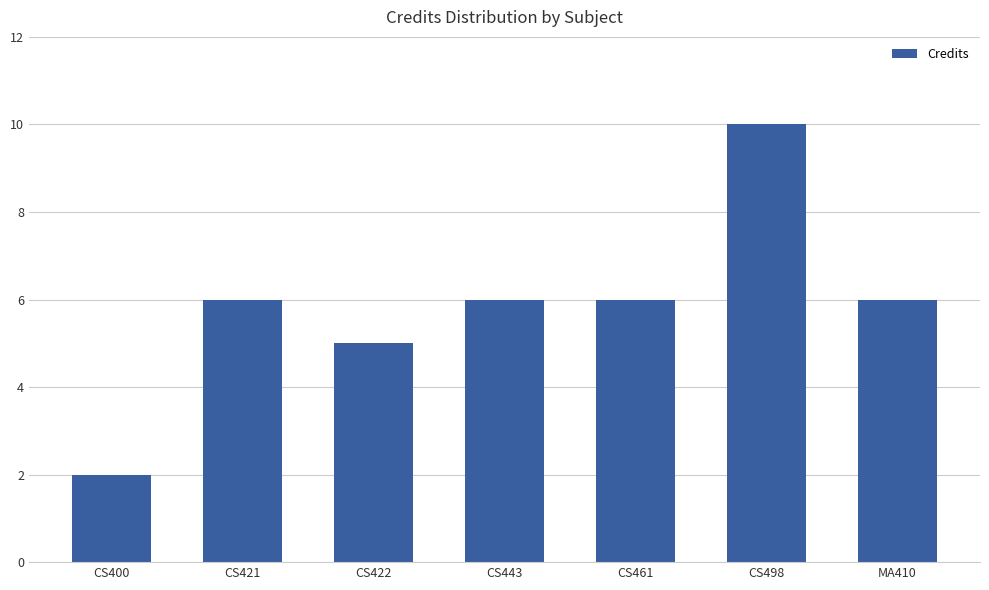

The value at CS400 is 2. True or false?

True